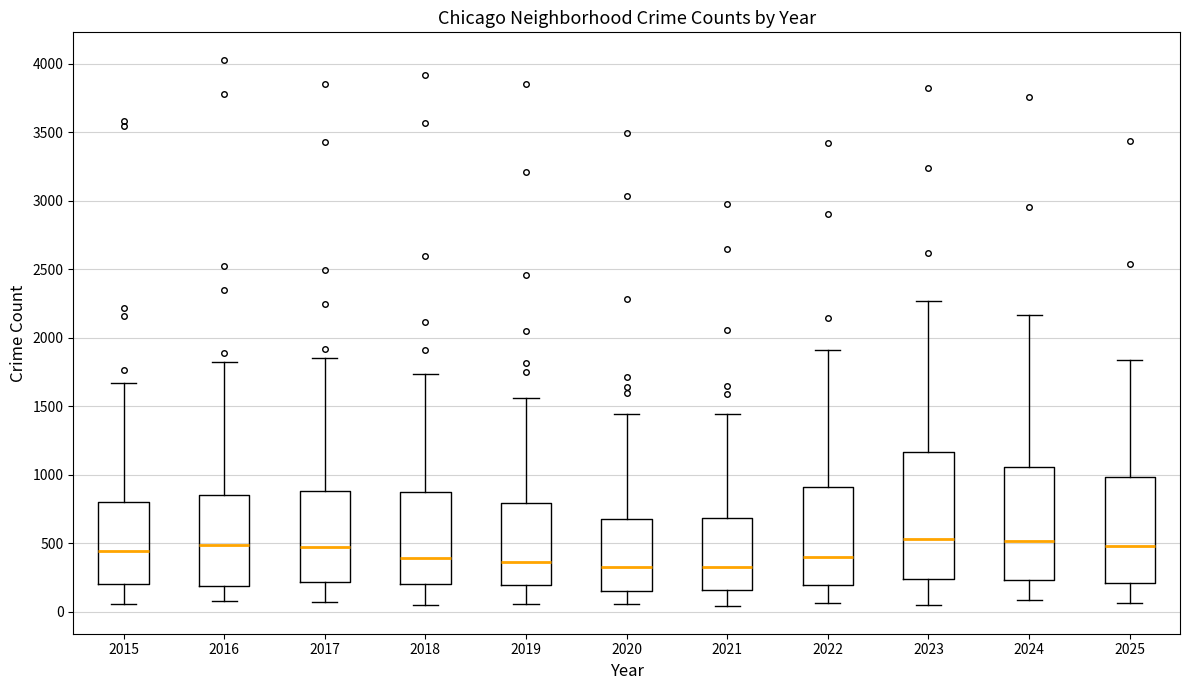

Where does the median line of the box at x = 2020 sit on the y-axis? The values are not printed on the chart, so give them approximately, as read against the axis.

350